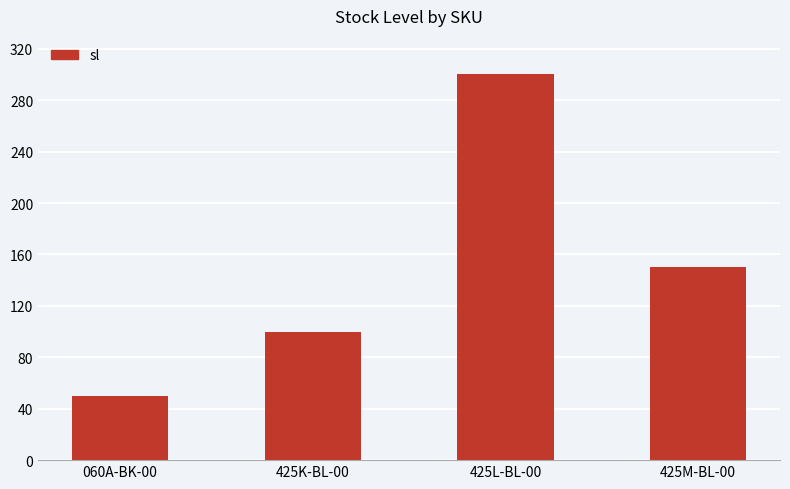

List the labels in order of value, largest first.

425L-BL-00, 425M-BL-00, 425K-BL-00, 060A-BK-00